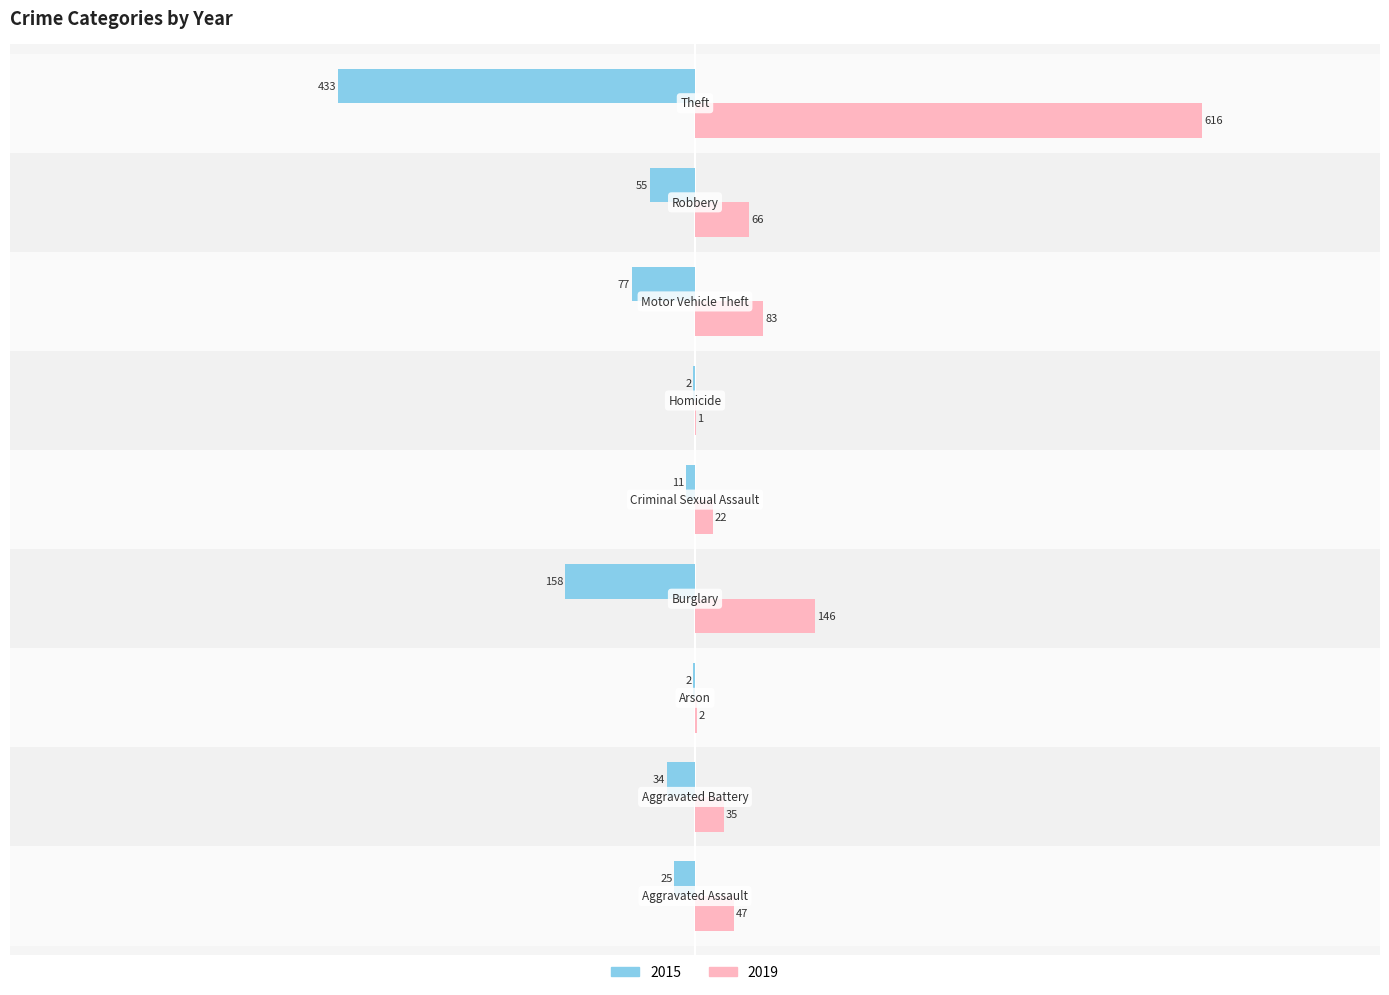

What are all the series names shown in the legend?

2015, 2019